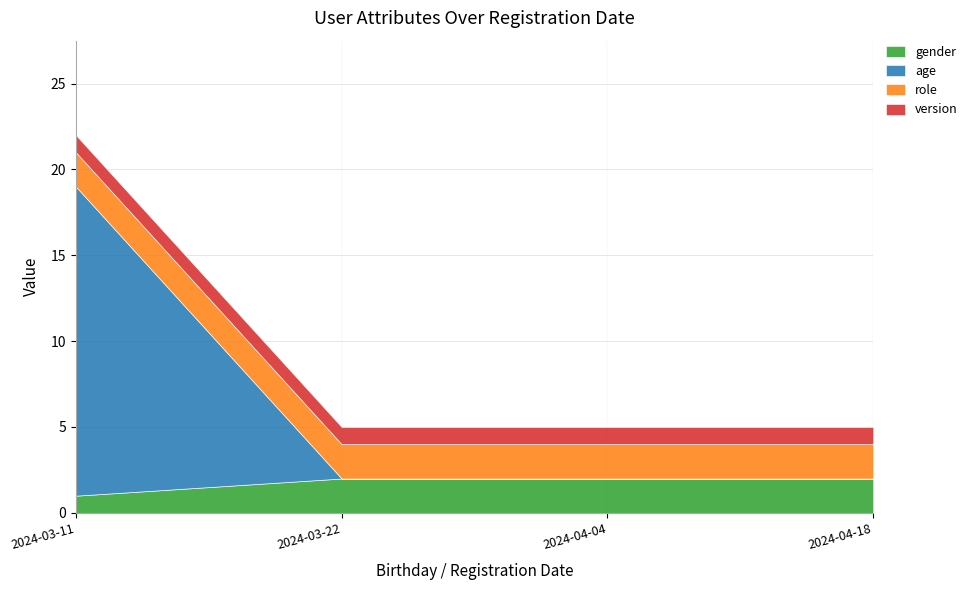

What is the highest value of the version series?

1